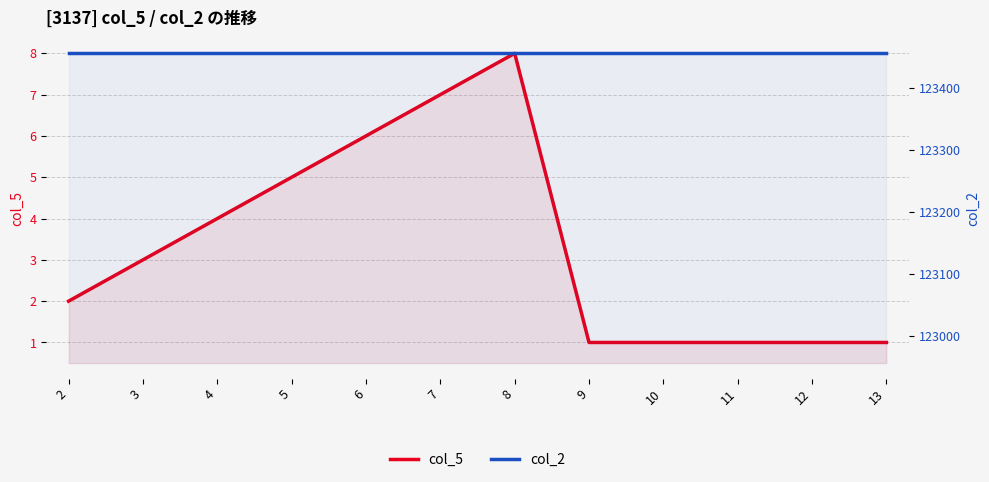

List the labels in order of col_5 value, smallest first.

9, 10, 11, 12, 13, 2, 3, 4, 5, 6, 7, 8